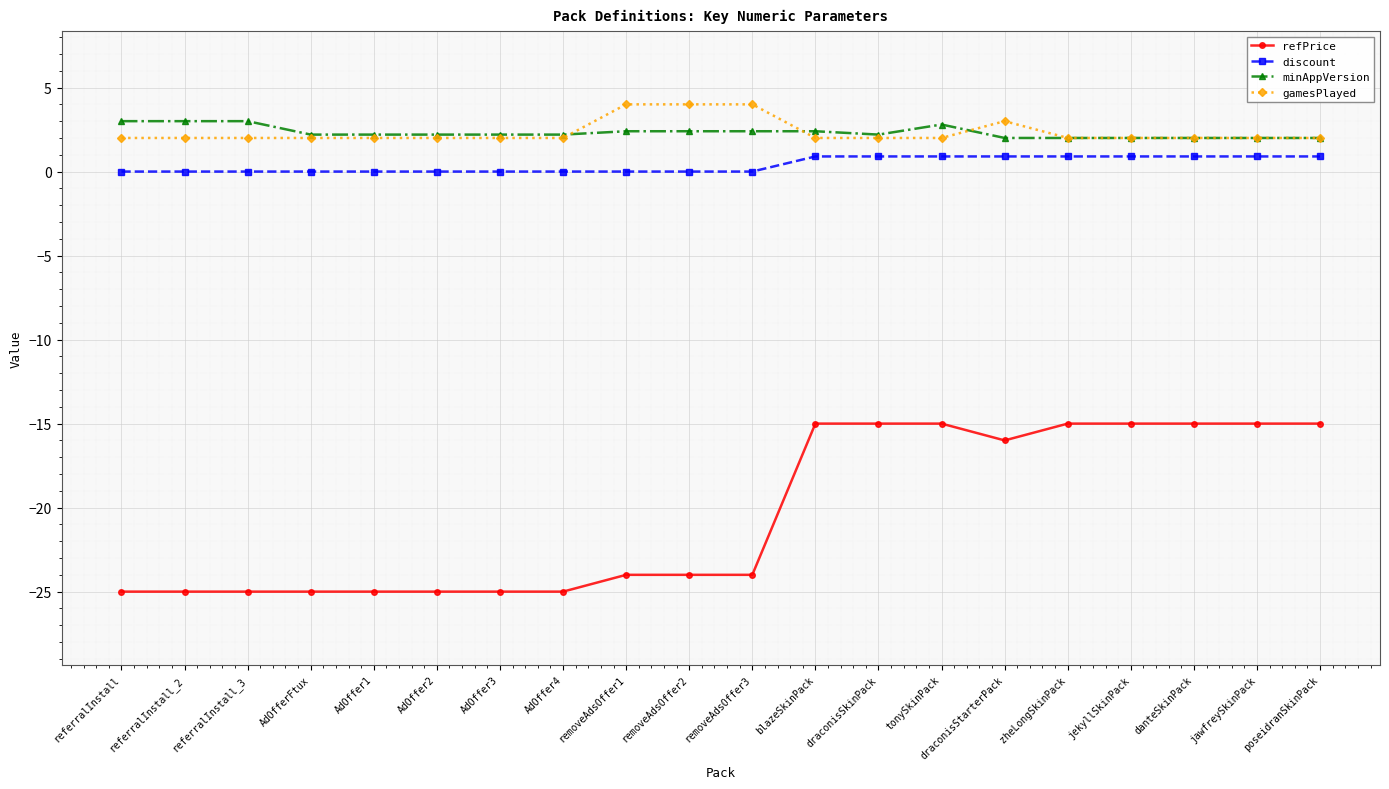

Reading left to right, transcribe all the data shown in this chart.

refPrice: referralInstall=-25.0	referralInstall_2=-25.0	referralInstall_3=-25.0	AdOfferFtux=-25.0	AdOffer1=-25.0	AdOffer2=-25.0	AdOffer3=-25.0	AdOffer4=-25.0	removeAdsOffer1=-24.0	removeAdsOffer2=-24.0	removeAdsOffer3=-24.0	blazeSkinPack=-15.0	draconisSkinPack=-15.0	tonySkinPack=-15.0	draconisStarterPack=-16.0	zheLongSkinPack=-15.0	jekyllSkinPack=-15.0	danteSkinPack=-15.0	jawfreySkinPack=-15.0	poseidranSkinPack=-15.0
discount: referralInstall=0.0	referralInstall_2=0.0	referralInstall_3=0.0	AdOfferFtux=0.0	AdOffer1=0.0	AdOffer2=0.0	AdOffer3=0.0	AdOffer4=0.0	removeAdsOffer1=0.0	removeAdsOffer2=0.0	removeAdsOffer3=0.0	blazeSkinPack=0.9	draconisSkinPack=0.9	tonySkinPack=0.9	draconisStarterPack=0.9	zheLongSkinPack=0.9	jekyllSkinPack=0.9	danteSkinPack=0.9	jawfreySkinPack=0.9	poseidranSkinPack=0.9
minAppVersion: referralInstall=3.0	referralInstall_2=3.0	referralInstall_3=3.0	AdOfferFtux=2.2	AdOffer1=2.2	AdOffer2=2.2	AdOffer3=2.2	AdOffer4=2.2	removeAdsOffer1=2.4	removeAdsOffer2=2.4	removeAdsOffer3=2.4	blazeSkinPack=2.4	draconisSkinPack=2.2	tonySkinPack=2.8	draconisStarterPack=2.0	zheLongSkinPack=2.0	jekyllSkinPack=2.0	danteSkinPack=2.0	jawfreySkinPack=2.0	poseidranSkinPack=2.0
gamesPlayed: referralInstall=2.0	referralInstall_2=2.0	referralInstall_3=2.0	AdOfferFtux=2.0	AdOffer1=2.0	AdOffer2=2.0	AdOffer3=2.0	AdOffer4=2.0	removeAdsOffer1=4.0	removeAdsOffer2=4.0	removeAdsOffer3=4.0	blazeSkinPack=2.0	draconisSkinPack=2.0	tonySkinPack=2.0	draconisStarterPack=3.0	zheLongSkinPack=2.0	jekyllSkinPack=2.0	danteSkinPack=2.0	jawfreySkinPack=2.0	poseidranSkinPack=2.0